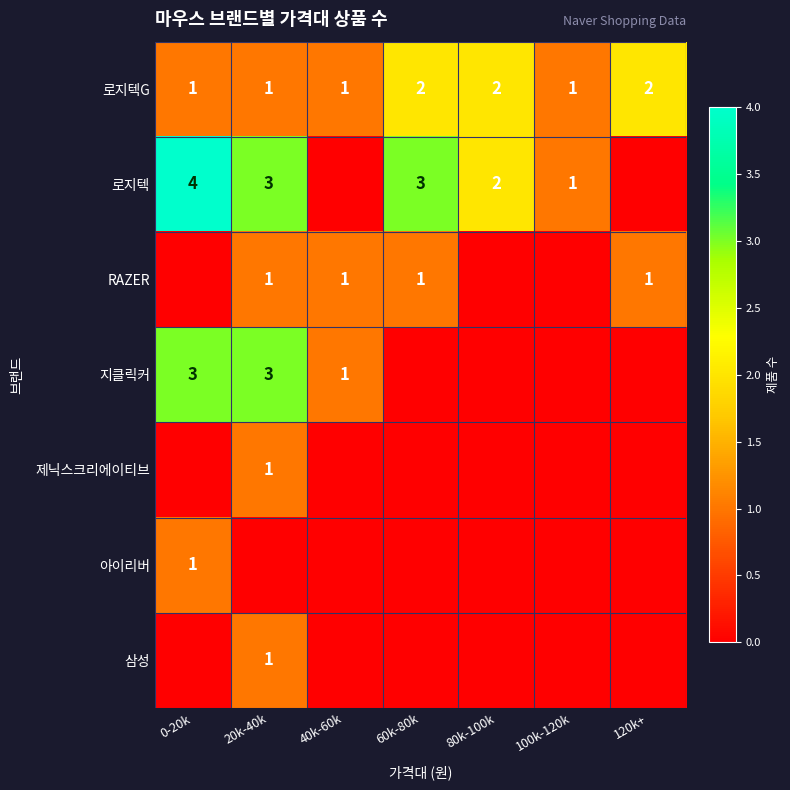

The 로지텍G series shows 0 at 60k-80k. True or false?

False